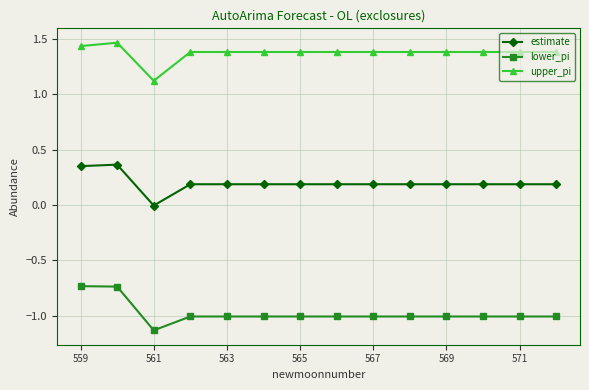

True or false: lower_pi and estimate cross at least once.

False